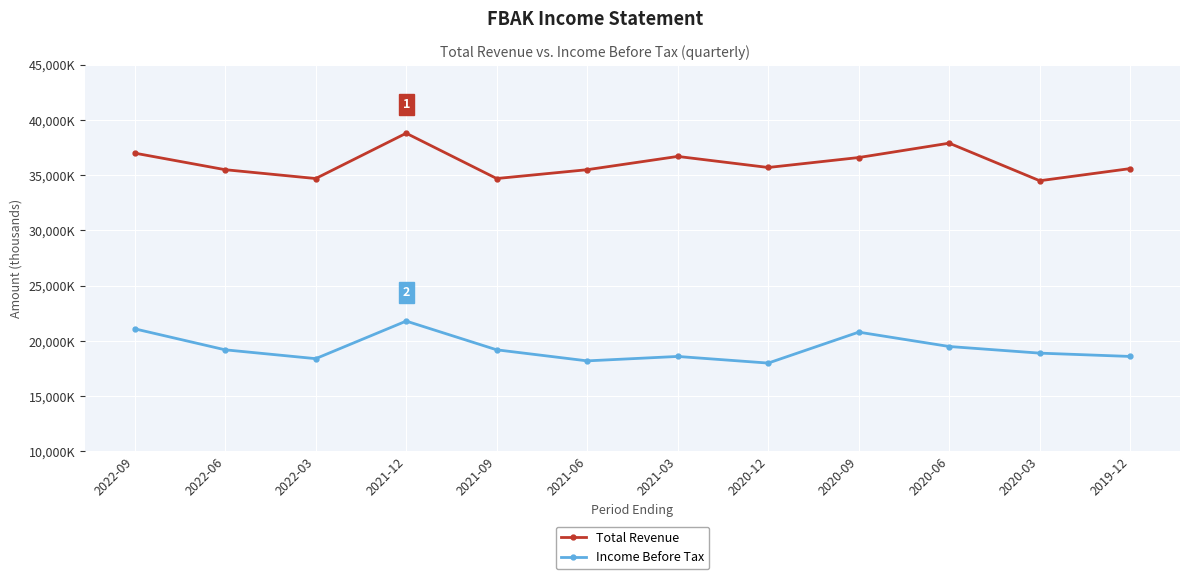

What are all the series names shown in the legend?

Total Revenue, Income Before Tax